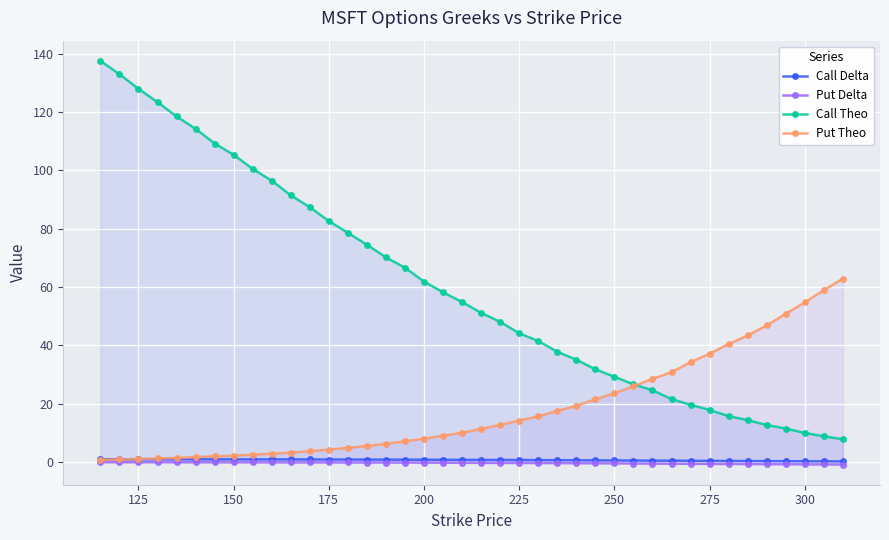

What is the minimum value for Call Theo?

7.8